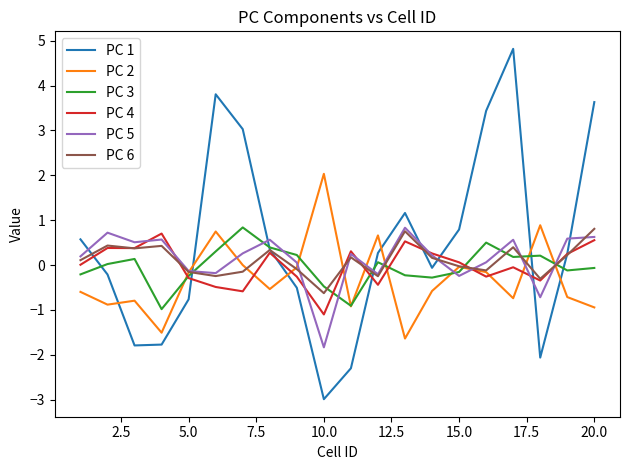

After their last crossing, which series has the higher values: PC 4 or PC 2?

PC 4